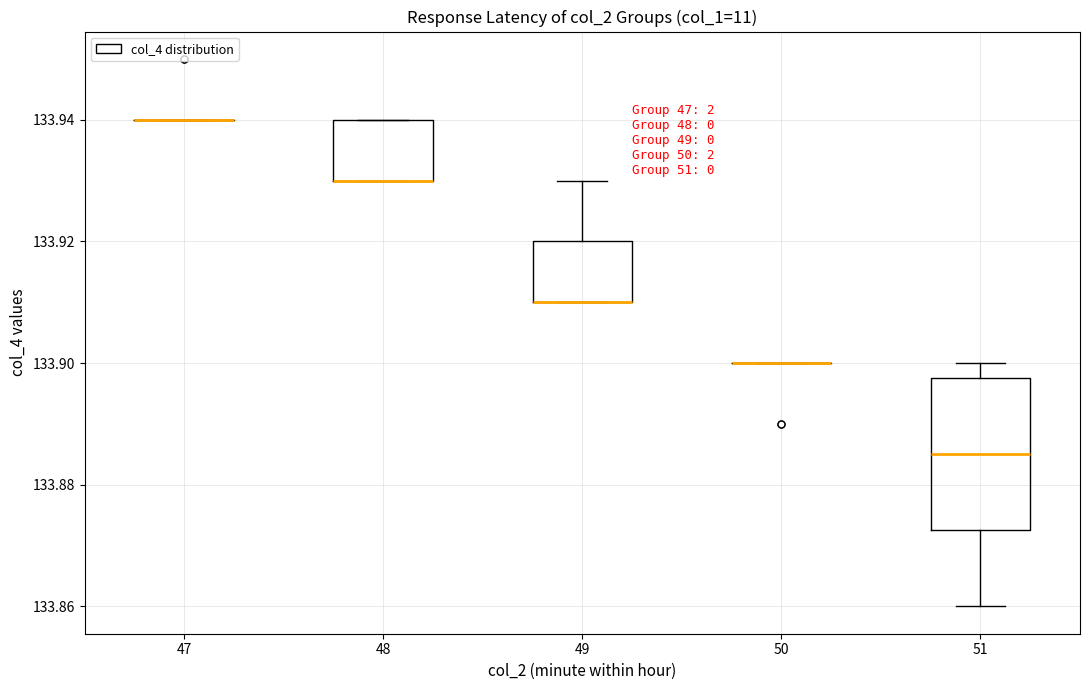

Where is the lower edge of the box at x = 49 on the y-axis? The values are not printed on the chart, so give them approximately, as read against the axis.

133.910